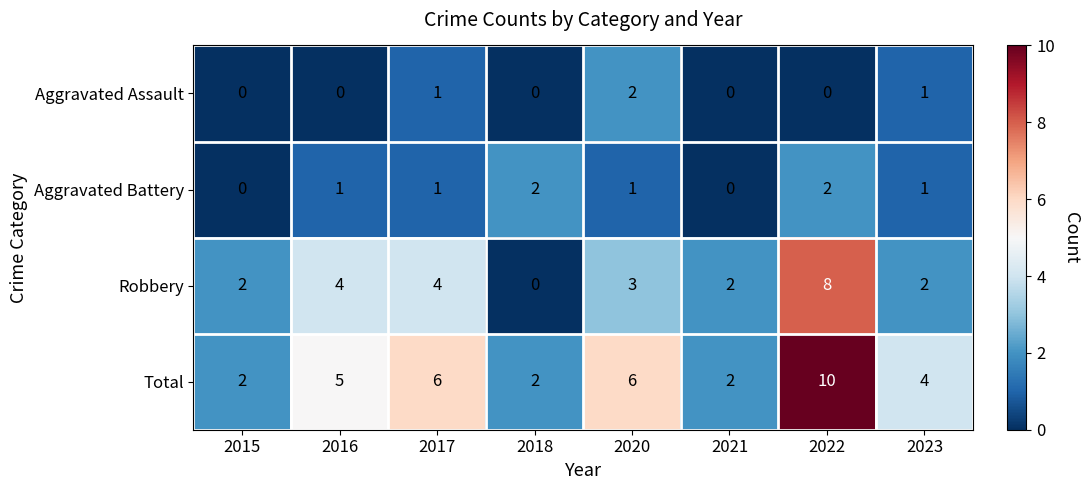

What is the greatest value displayed?

10